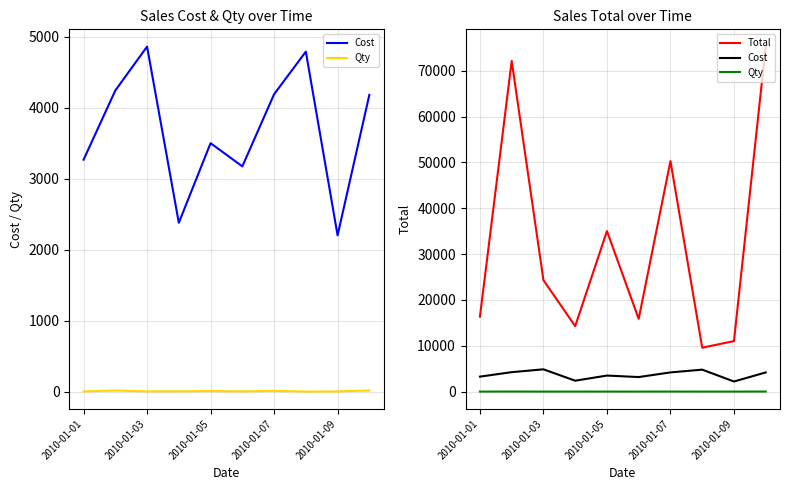

Reading left to right, transcribe all the data shown in this chart.

Cost: 3270	4245	4864	2381	3503	3176	4192	4793	2204	4183
Qty: 5	17	5	6	10	5	12	2	5	18
Total: 16350	72165	24320	14286	35030	15880	50304	9586	11020	75294